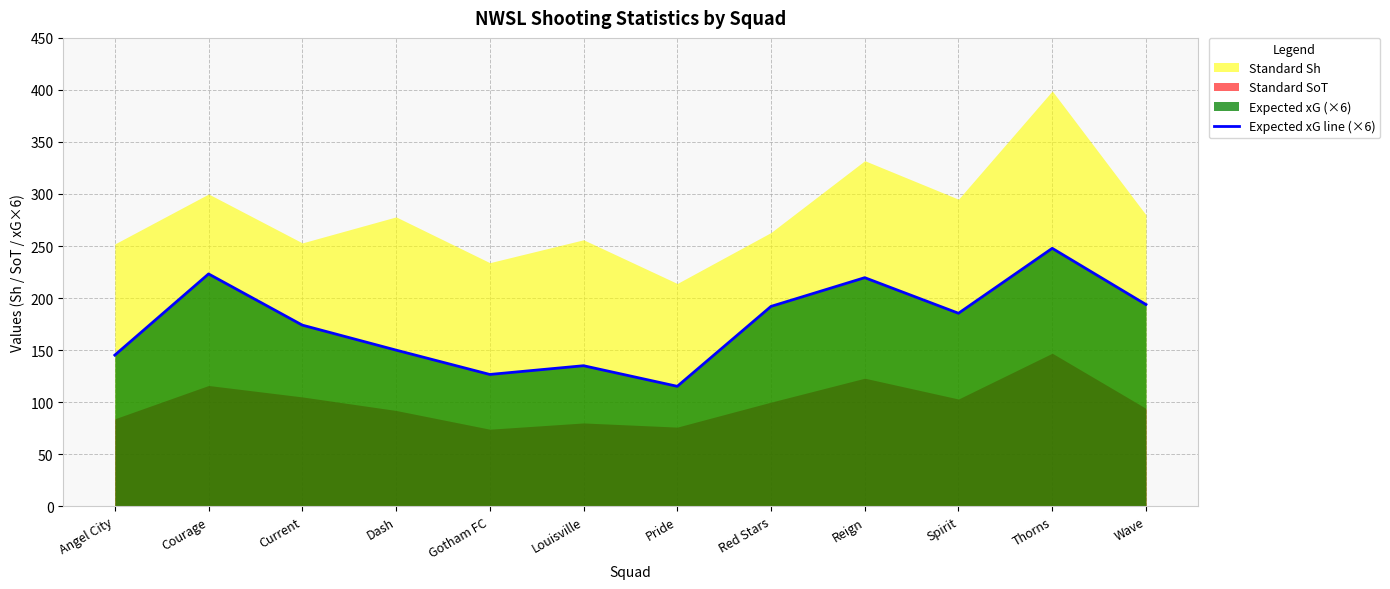

Reading left to right, what are all the values shown in this chart?

Angel City=145.2	Courage=223.2	Current=174.0	Dash=150.0	Gotham FC=126.6	Louisville=135.0	Pride=115.2	Red Stars=192.0	Reign=219.6	Spirit=185.4	Thorns=247.8	Wave=193.8